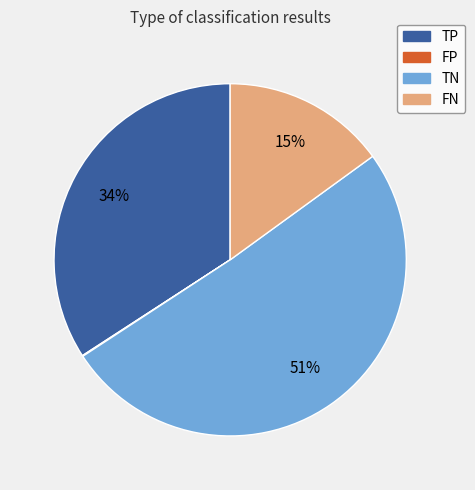

What percentage is the FN slice, to the nearest percent?

15%